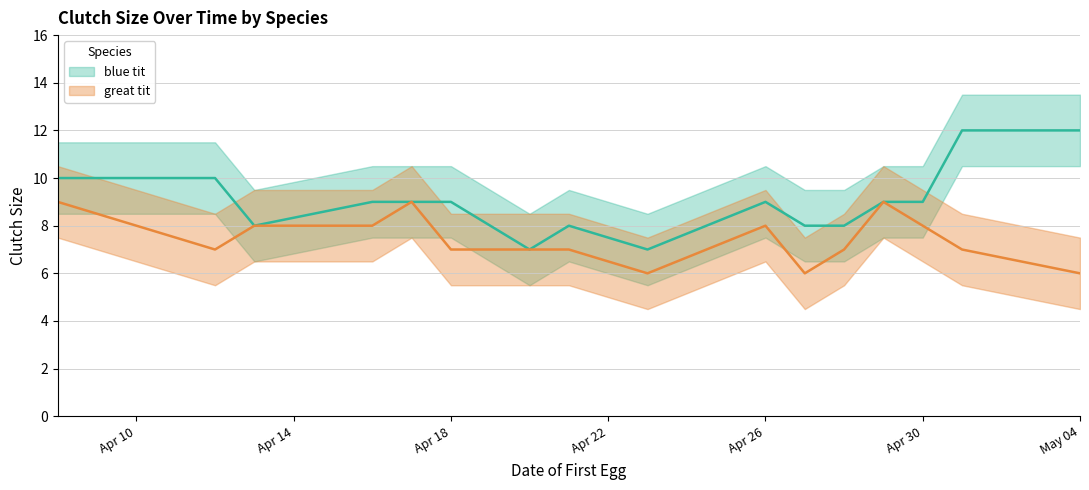

Which category has the lowest value in the great tit series?

2008-04-23